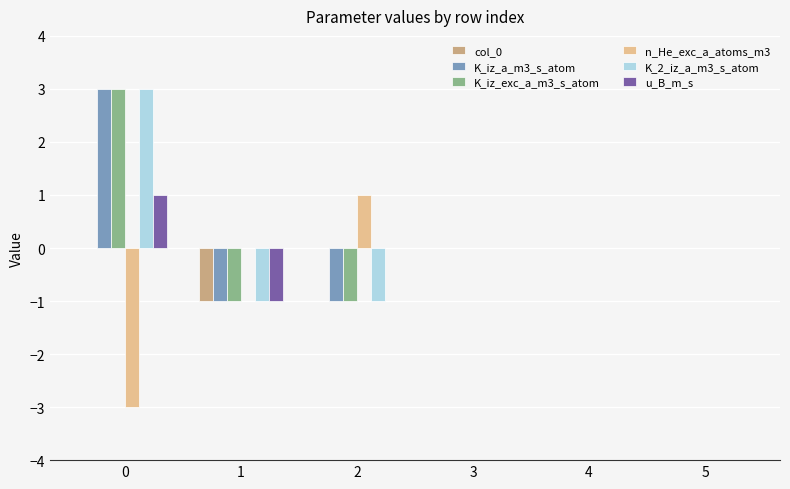

True or false: K_2_iz_a_m3_s_atom has a value of 2 at 4.

False